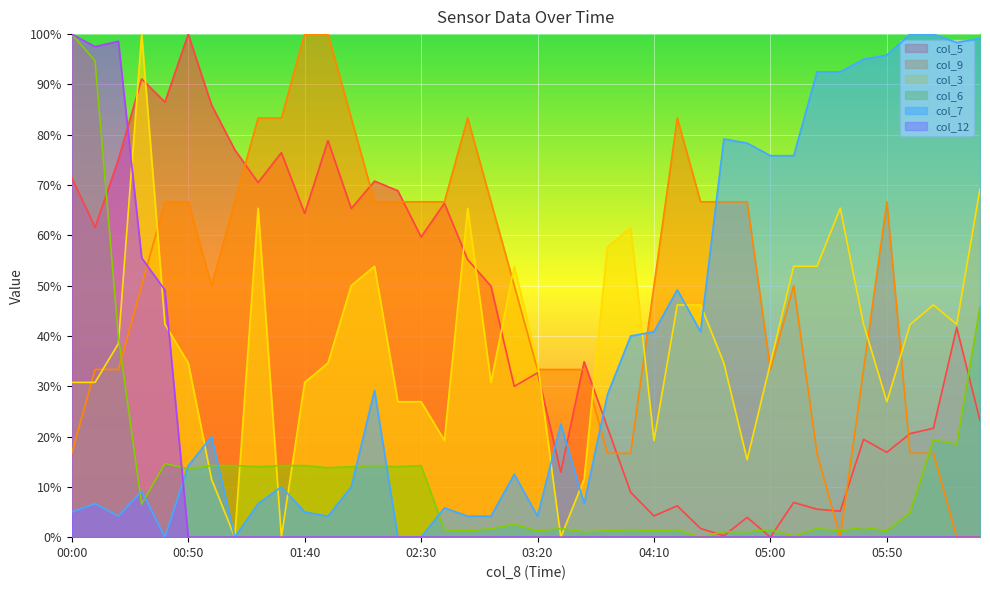

How many data points in col_9 are above 50?

24